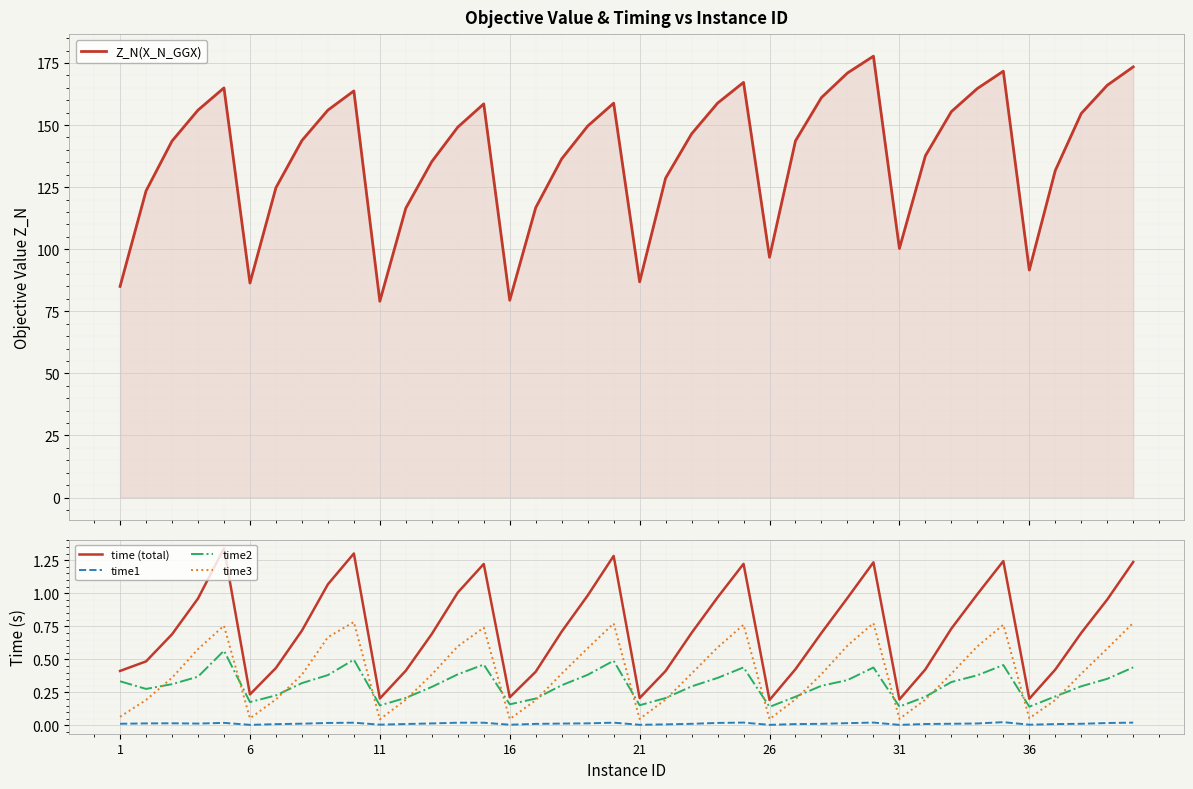

True or false: time1 and time (total) intersect in this chart.

False